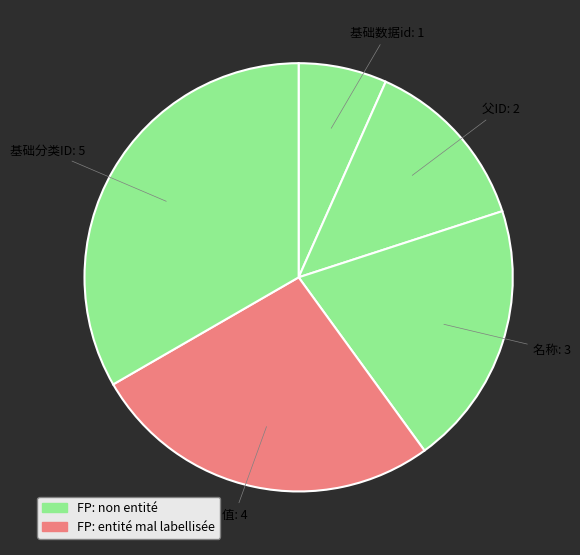

Does any single category account for the majority?

No